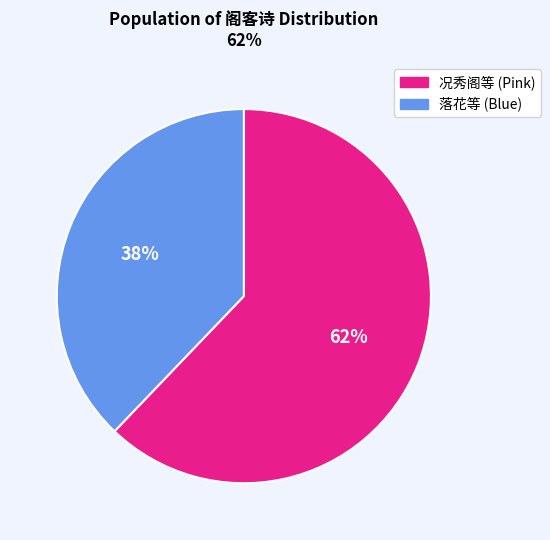

To the nearest percent, what is the average slice percentage?

50%